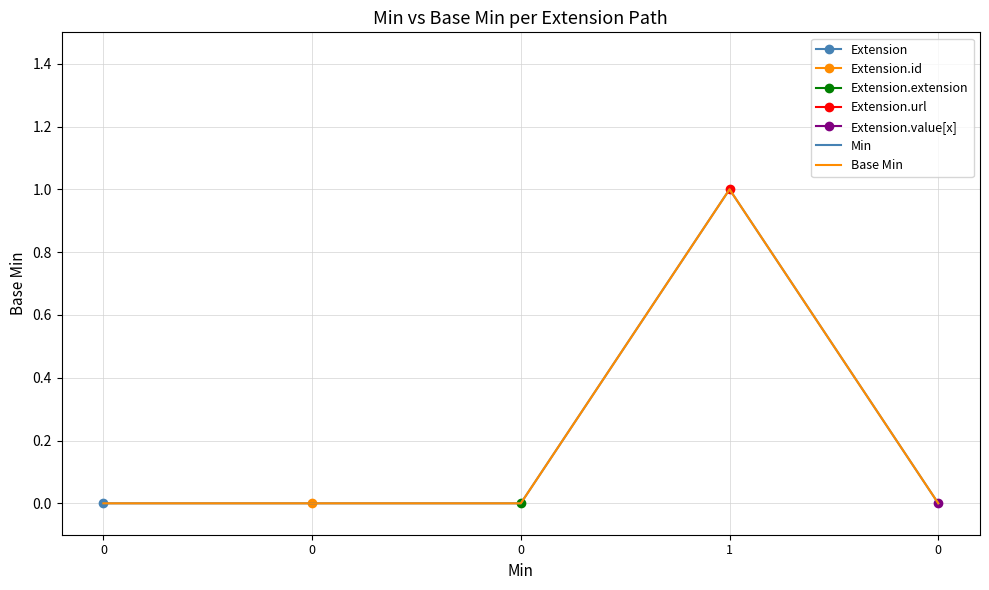

True or false: Base Min and Min cross at least once.

False